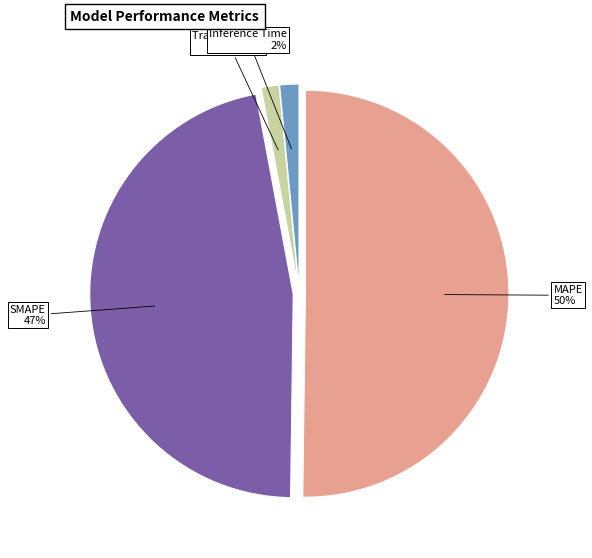

To the nearest percent, what percentage of the pie is MAPE?

50%